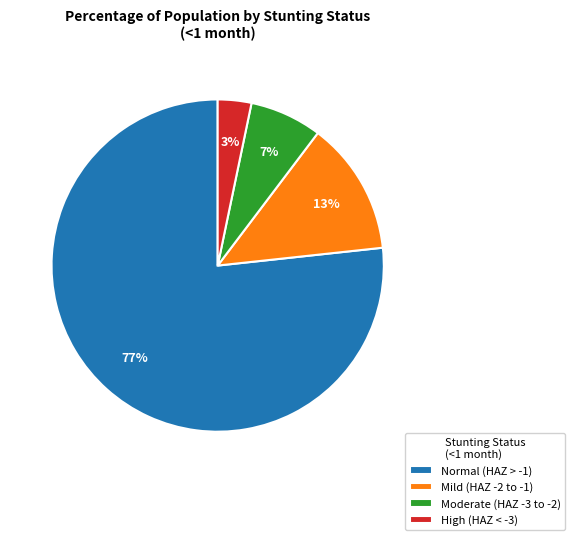

What is the smallest slice in the pie chart?

High (HAZ < -3)